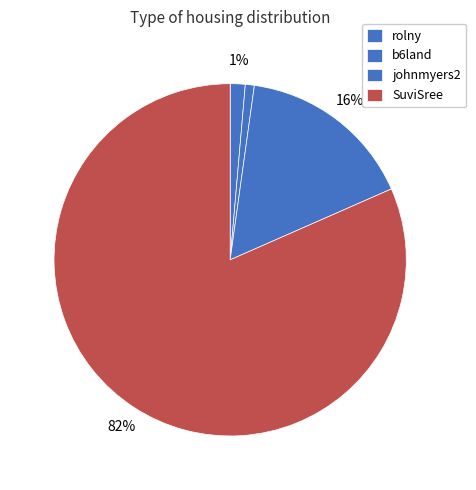

What percentage is the SuviSree slice, to the nearest percent?

82%